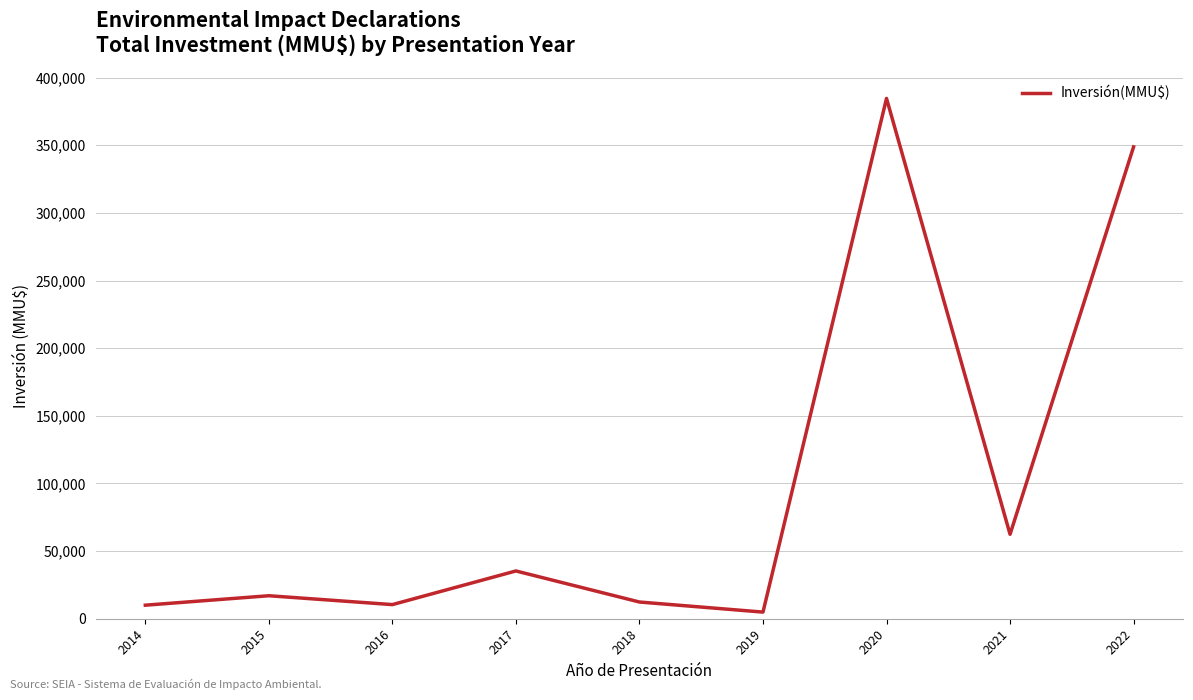

What is the ratio of the value at 2021 to the value at 2019?

12.7